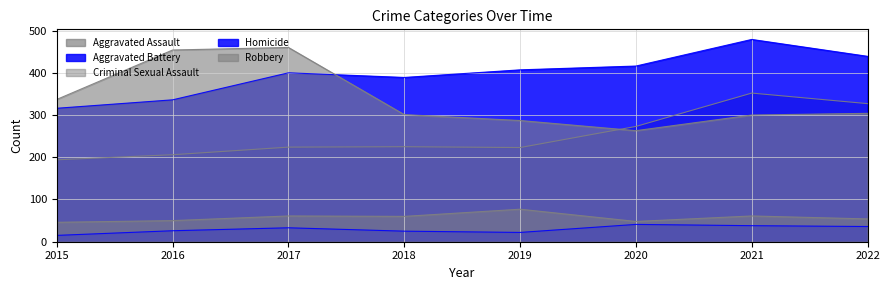

Reading right to left, list all the values displayed in this chart.

Aggravated Assault: 327	352	273	223	225	224	206	194
Aggravated Battery: 439	479	416	407	389	400	336	316
Criminal Sexual Assault: 54	61	48	77	60	61	50	46
Homicide: 36	38	41	22	25	33	26	15
Robbery: 304	300	263	287	301	460	454	337